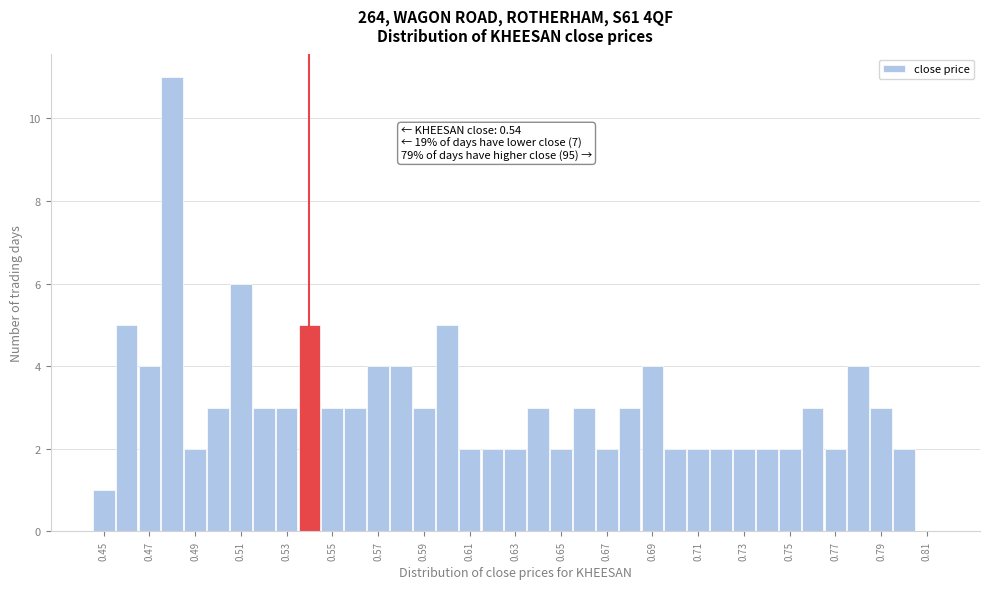

Over which range of the x-axis is the bar tallest?

0.475 to 0.485